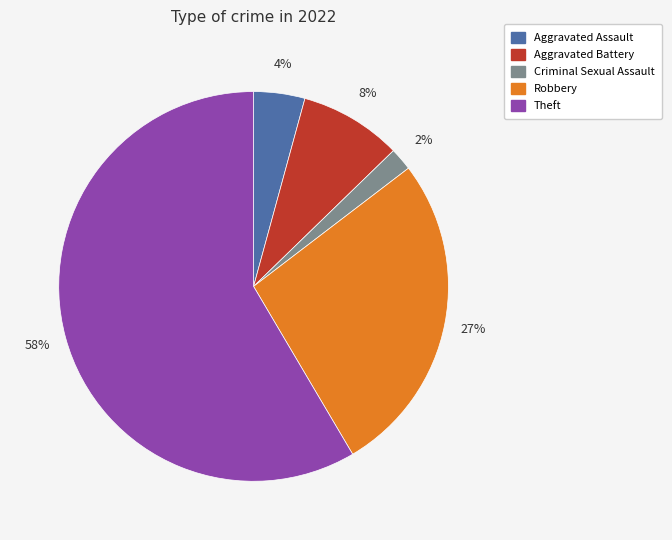

Rank the categories by value from highest to lowest.

Theft, Robbery, Aggravated Battery, Aggravated Assault, Criminal Sexual Assault